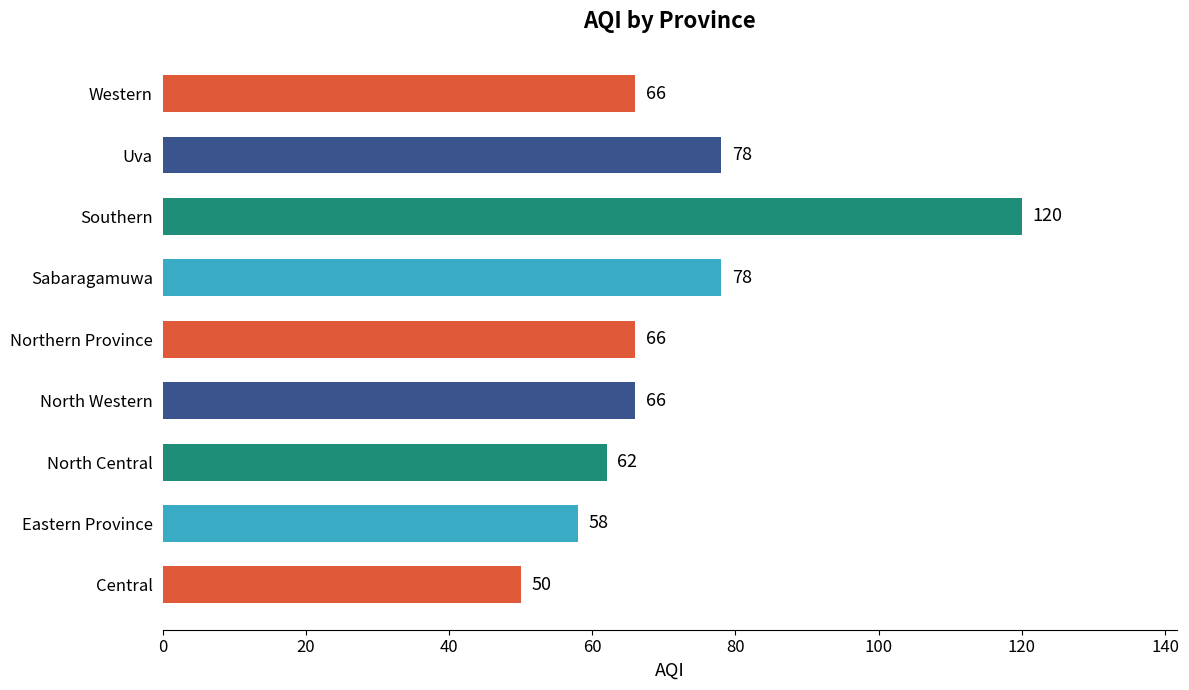

Reading bottom to top, list all the values displayed in this chart.

50	58	62	66	66	78	120	78	66